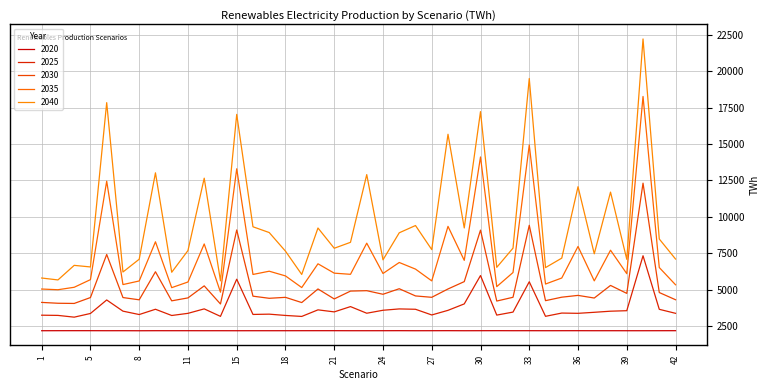

What is the smallest value displayed?

2193.6